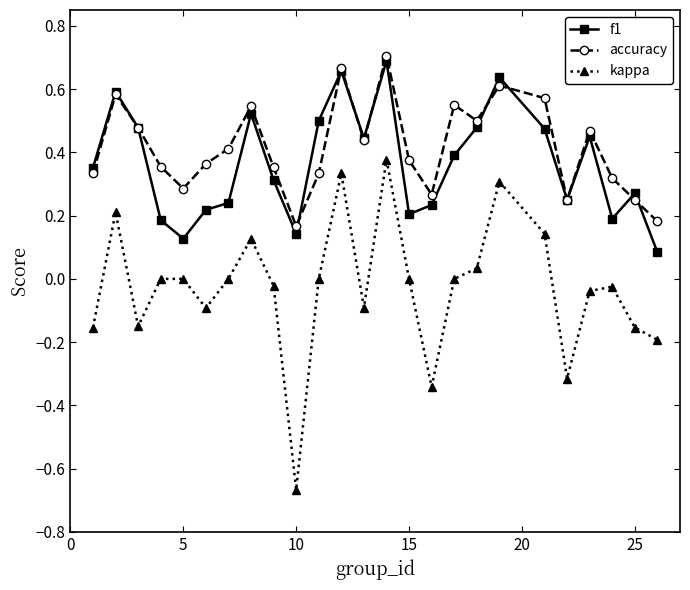

What is the sum of all f1 values?

9.1